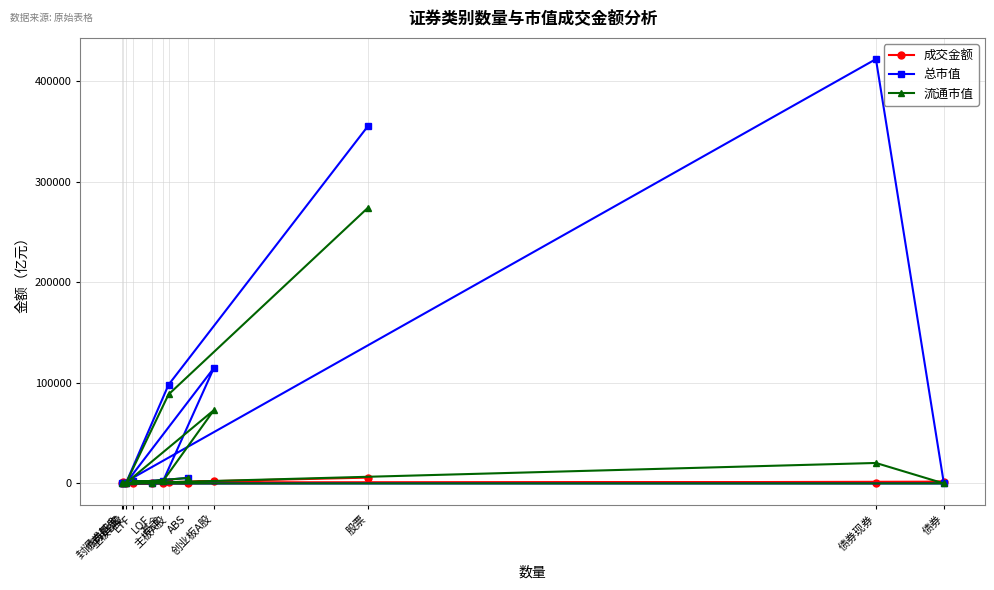

Is it true that 流通市值 equals 658.0 at LOF?

True